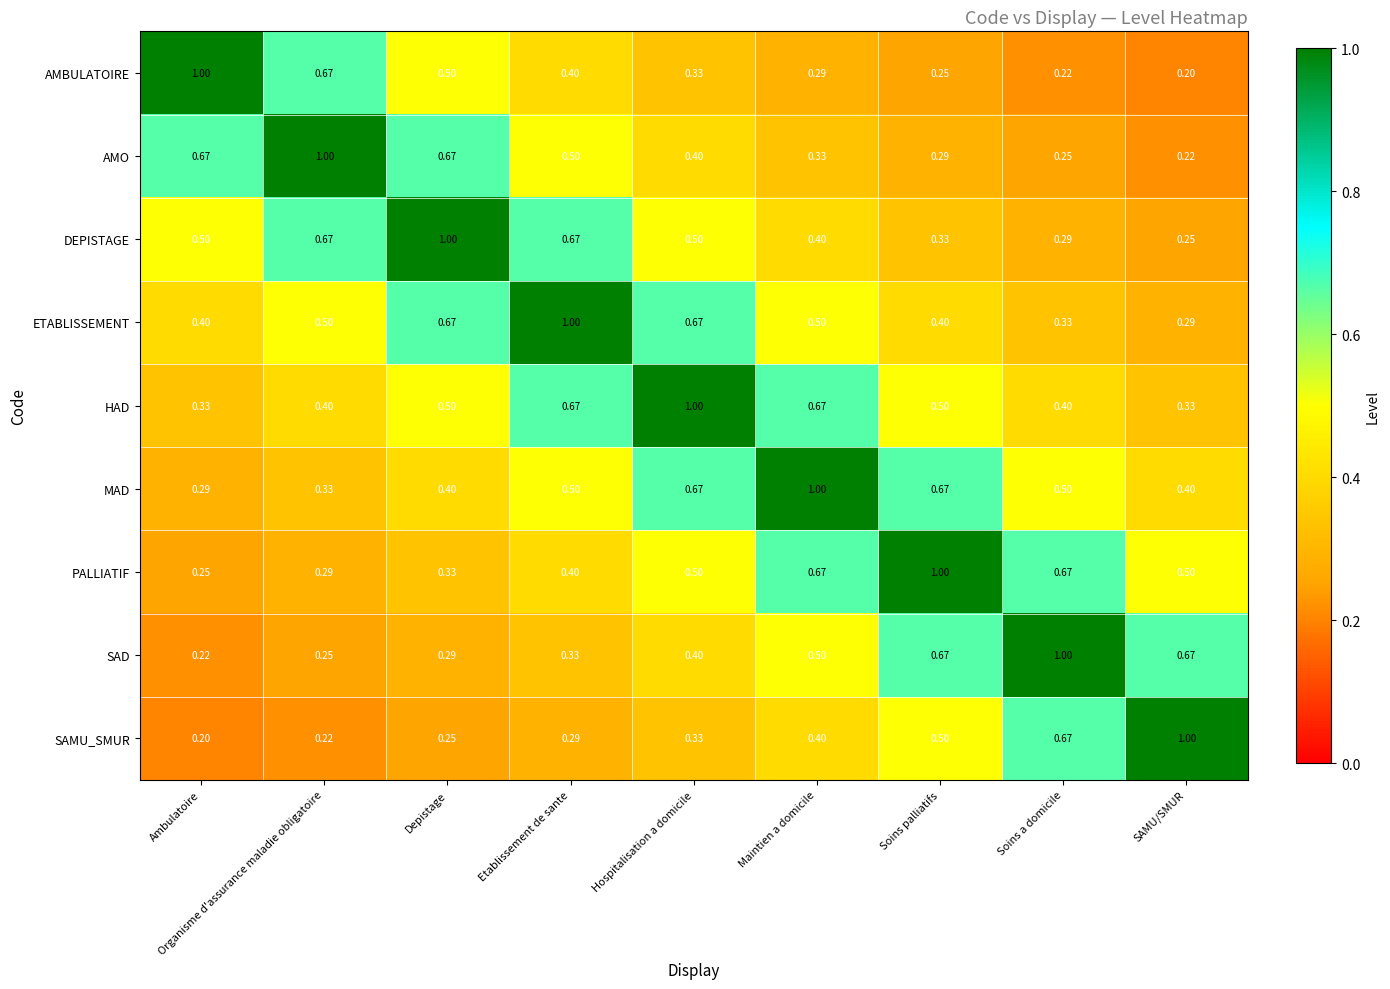

Which series has the largest total across all categories?

HAD